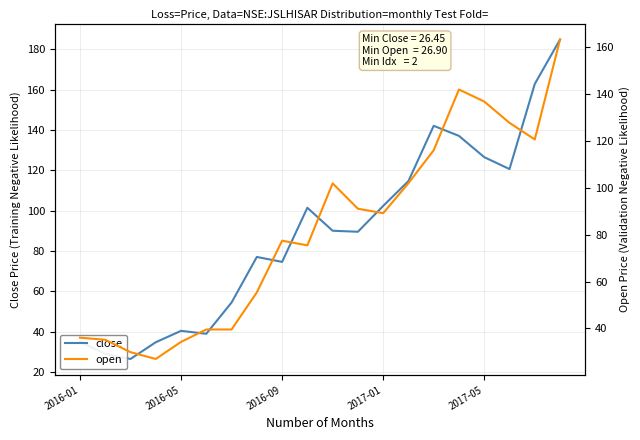

What is the highest value of the close series?

184.9